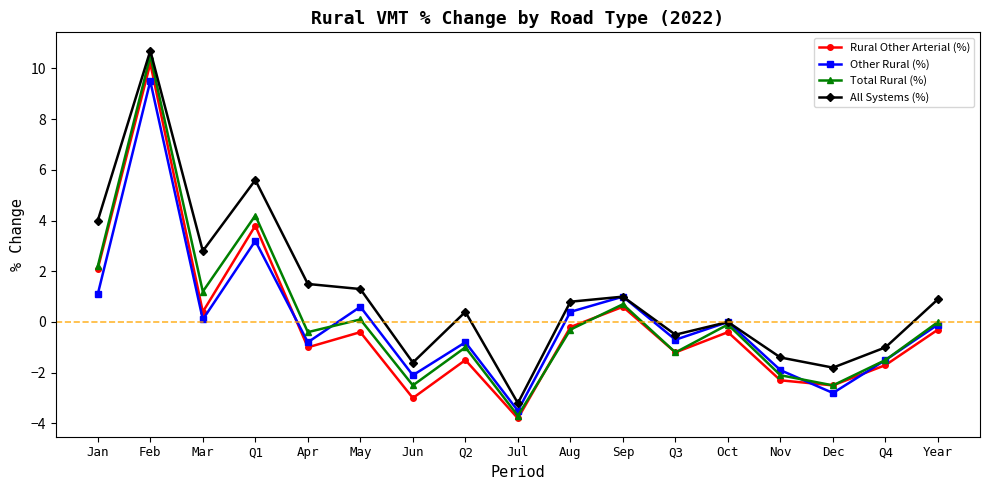

Is it true that Total Rural (%) equals -2.2 at Q3?

False